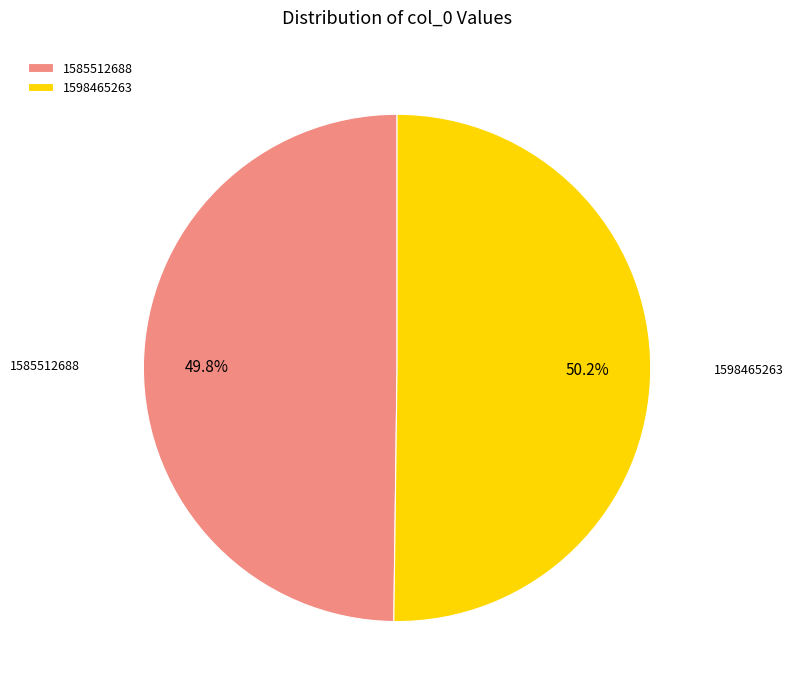

Does any single category account for the majority?

Yes